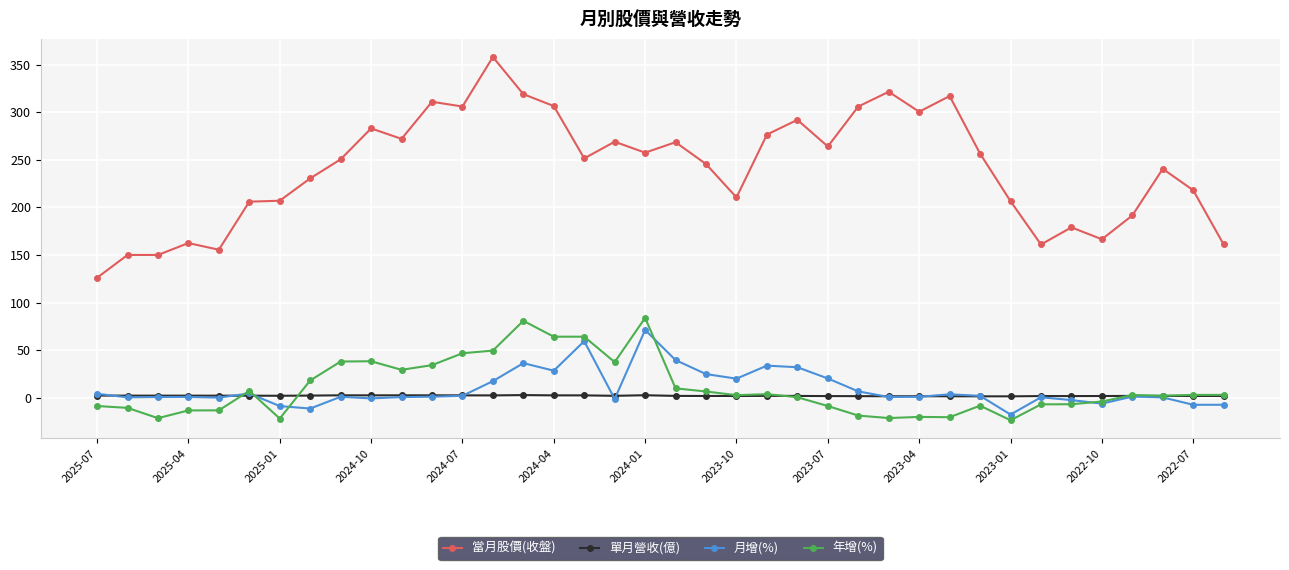

What is the difference between the maximum and second lowest values in the 單月營收(億) series?

1.3